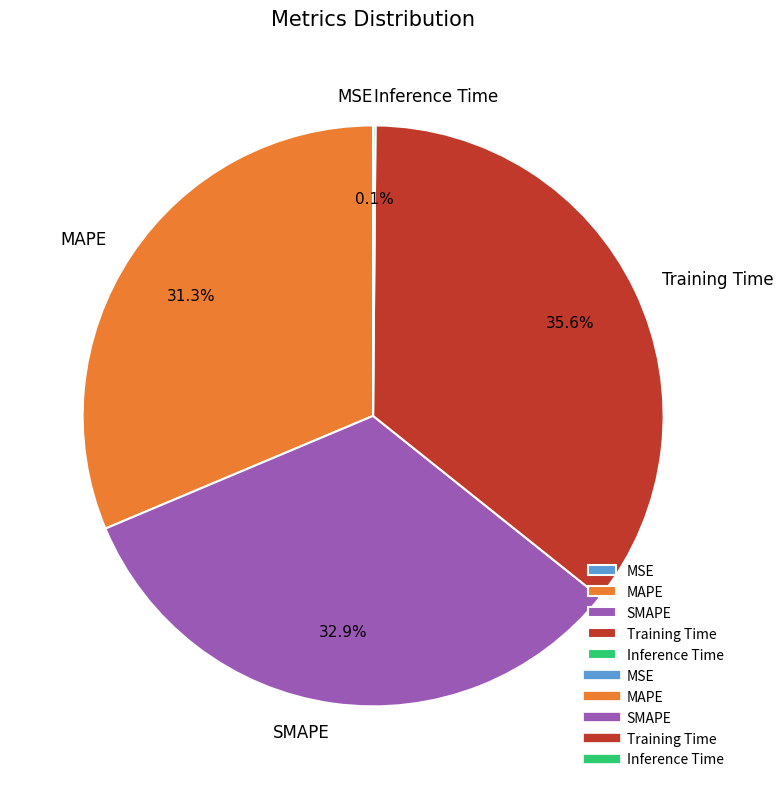

Which slice is the largest?

Training Time